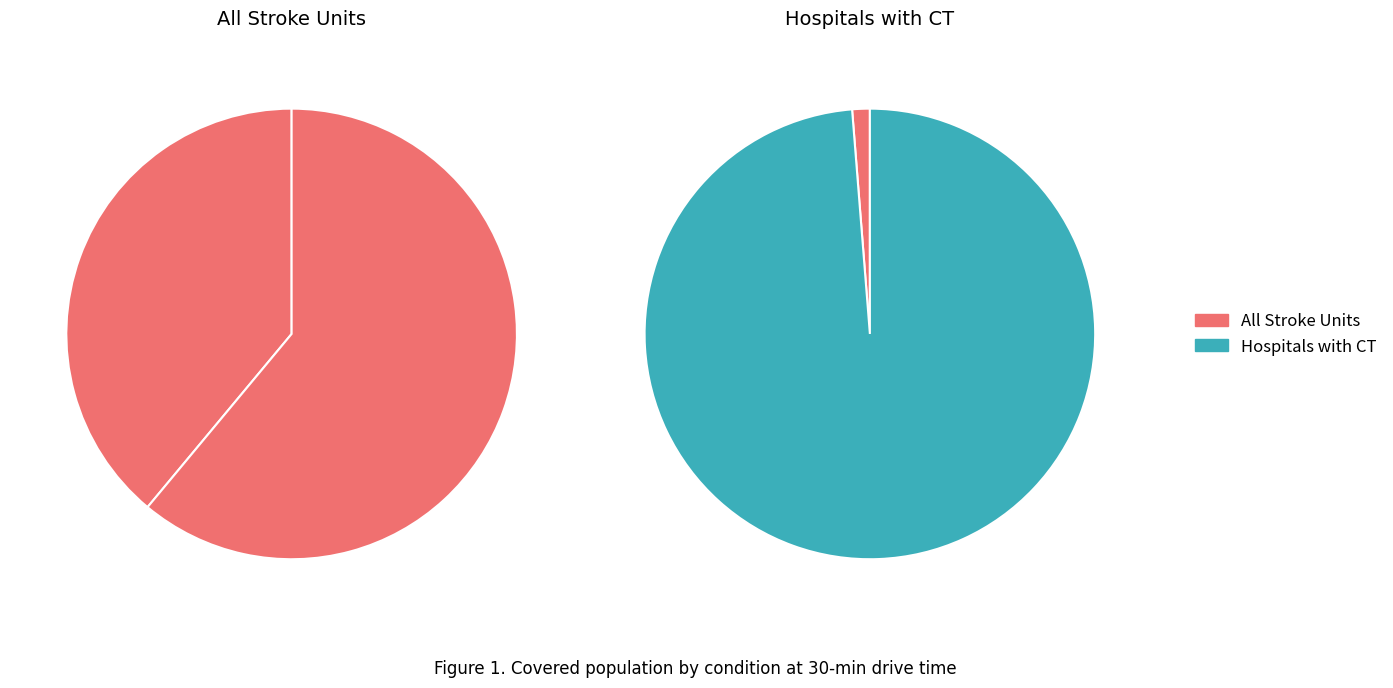

To the nearest percent, what is the average slice percentage?

25%